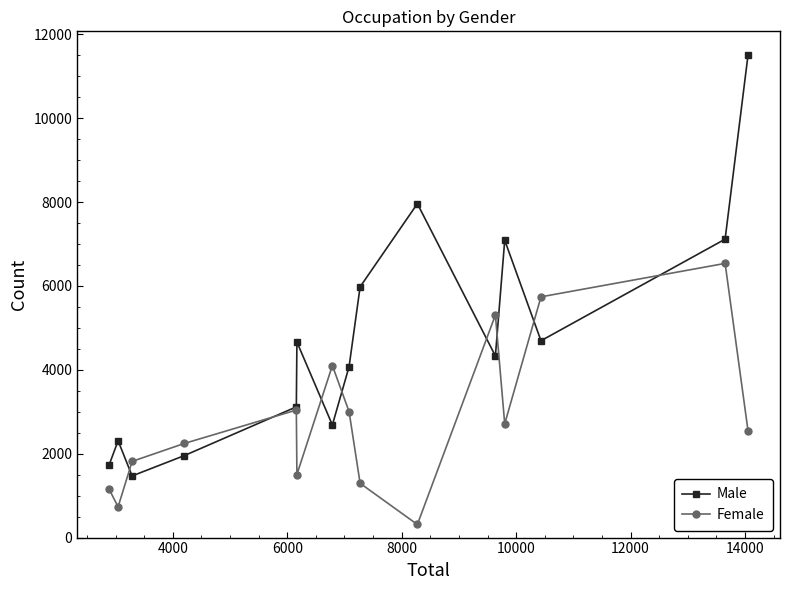

Rank the series by their average value, from lowest to highest.

Female, Male